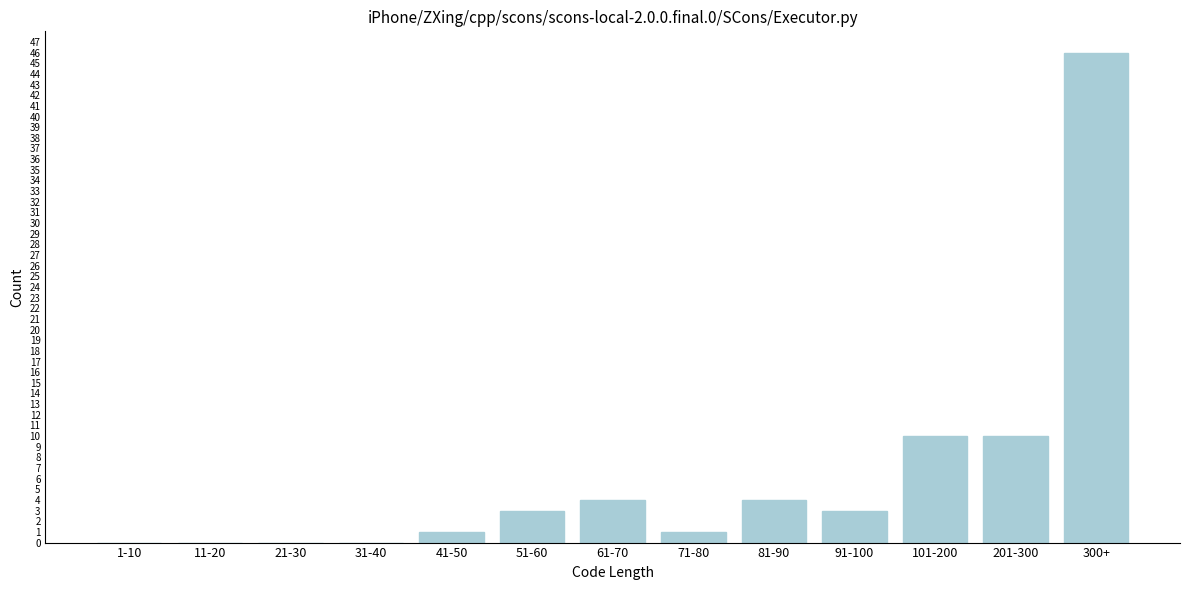

Reading right to left, transcribe all the data shown in this chart.

300+=46	201-300=10	101-200=10	91-100=3	81-90=4	71-80=1	61-70=4	51-60=3	41-50=1	31-40=0	21-30=0	11-20=0	1-10=0